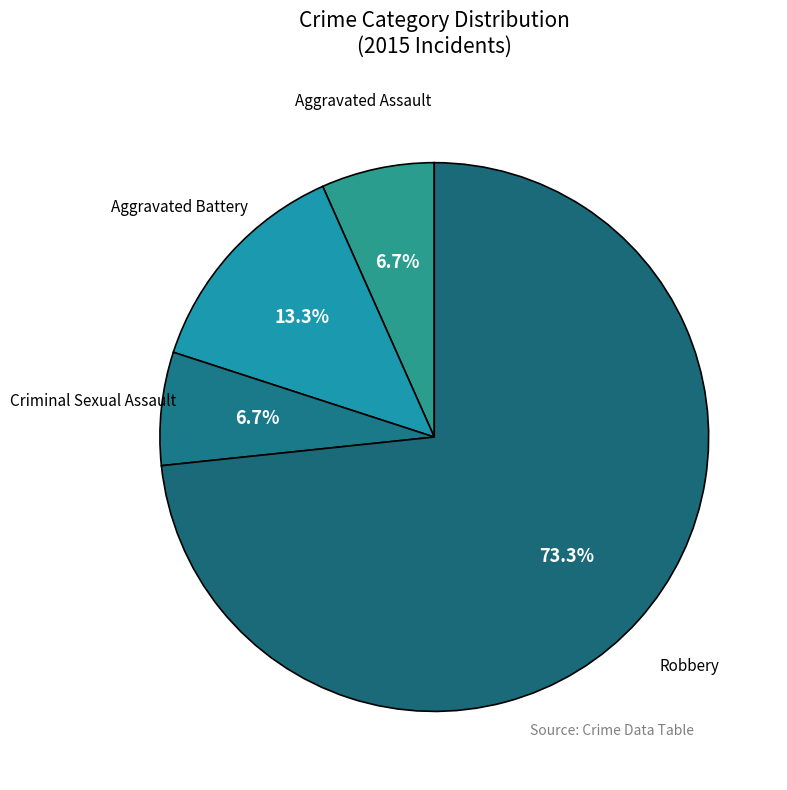

Count the number of slices in the pie.

4